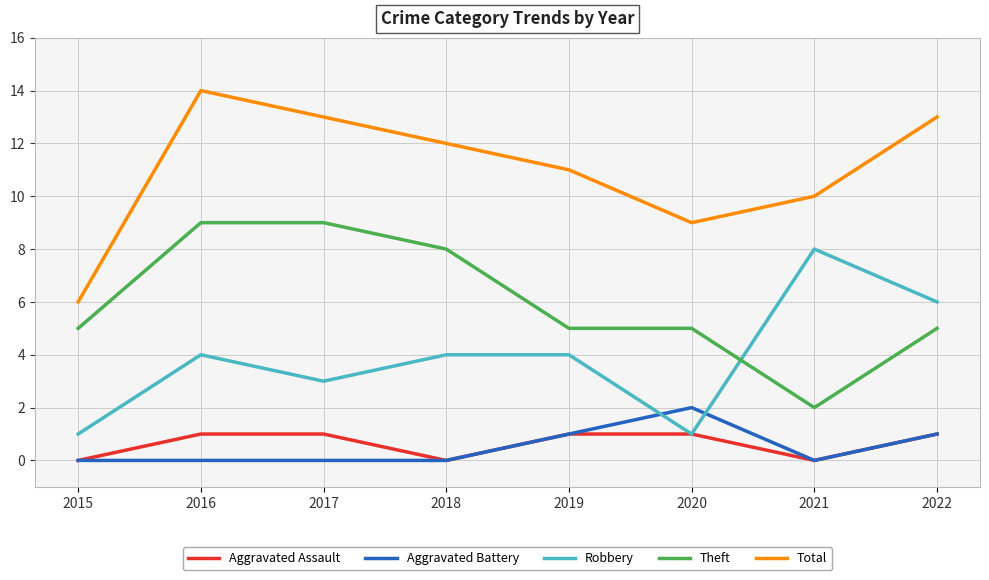

Reading right to left, what are all the values shown in this chart?

Aggravated Assault: 2022=1	2021=0	2020=1	2019=1	2018=0	2017=1	2016=1	2015=0
Aggravated Battery: 2022=1	2021=0	2020=2	2019=1	2018=0	2017=0	2016=0	2015=0
Robbery: 2022=6	2021=8	2020=1	2019=4	2018=4	2017=3	2016=4	2015=1
Theft: 2022=5	2021=2	2020=5	2019=5	2018=8	2017=9	2016=9	2015=5
Total: 2022=13	2021=10	2020=9	2019=11	2018=12	2017=13	2016=14	2015=6